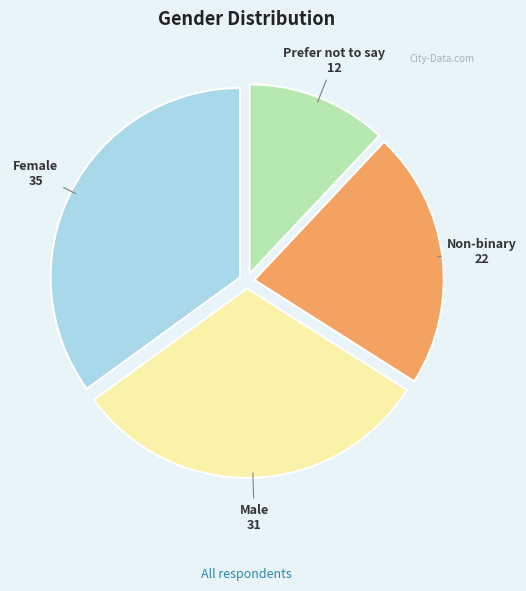

Does Prefer not to say represent more than half of the total?

No